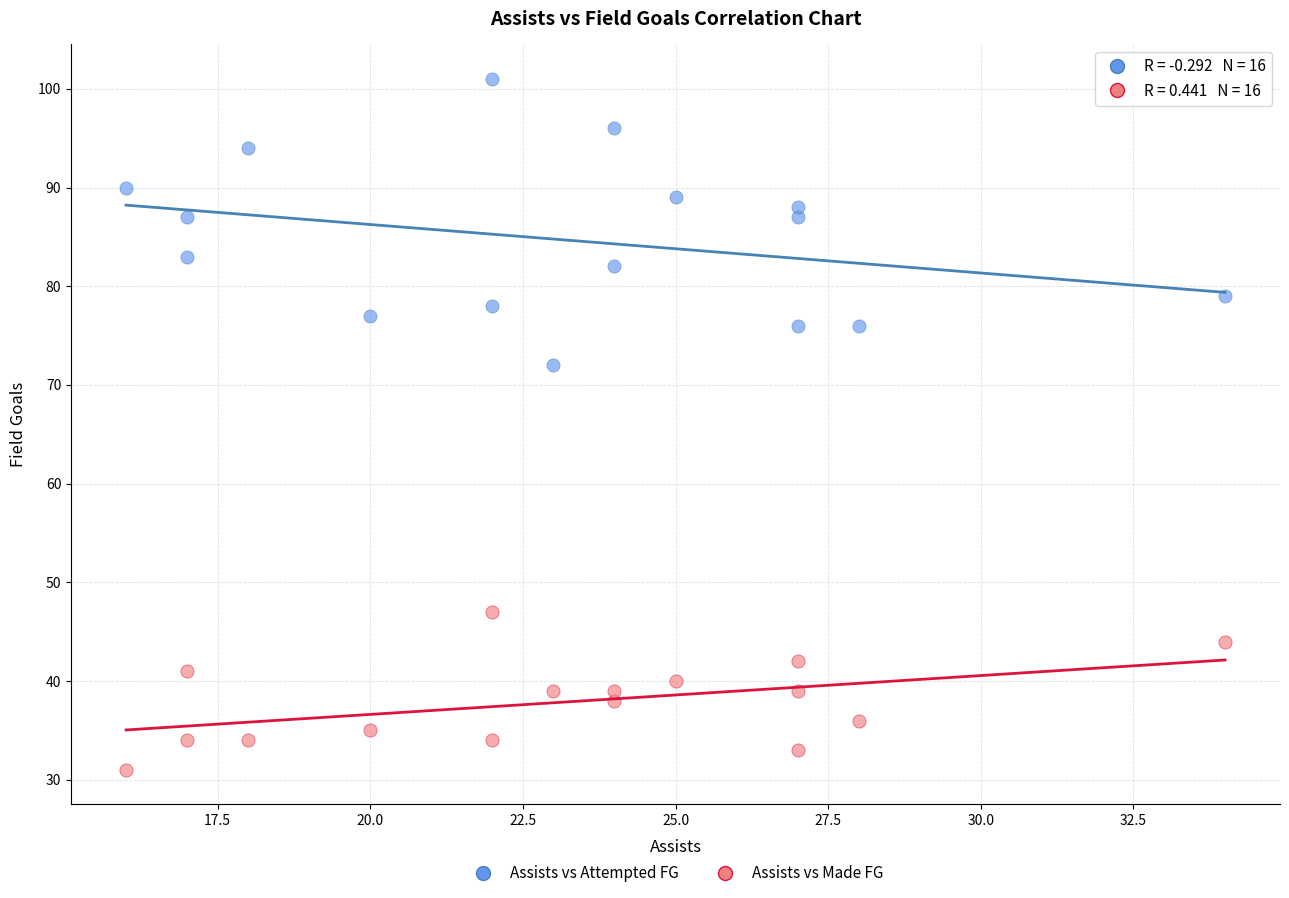

Which series has the largest Y range (max minus min)?

Assists vs Attempted FG